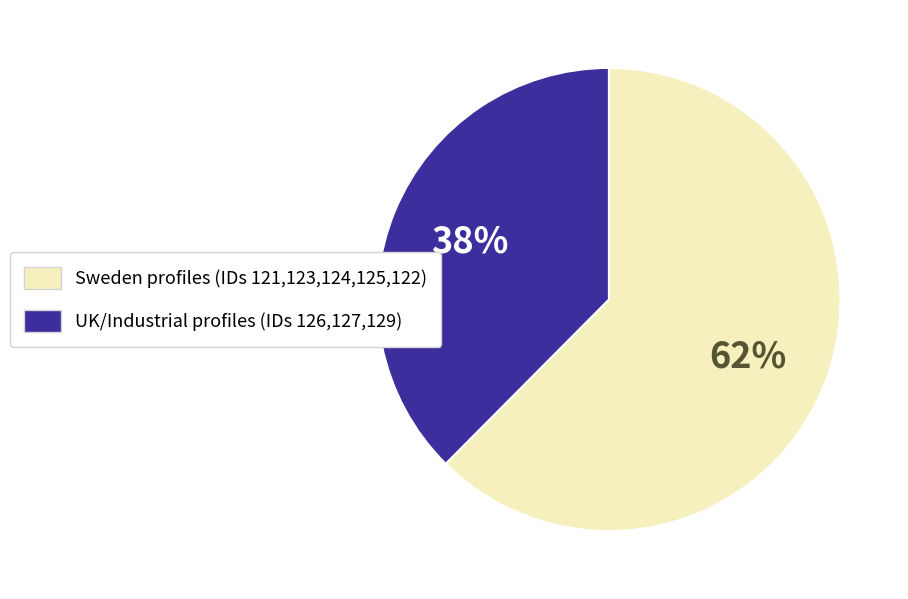

To the nearest percent, what is the average slice percentage?

50%